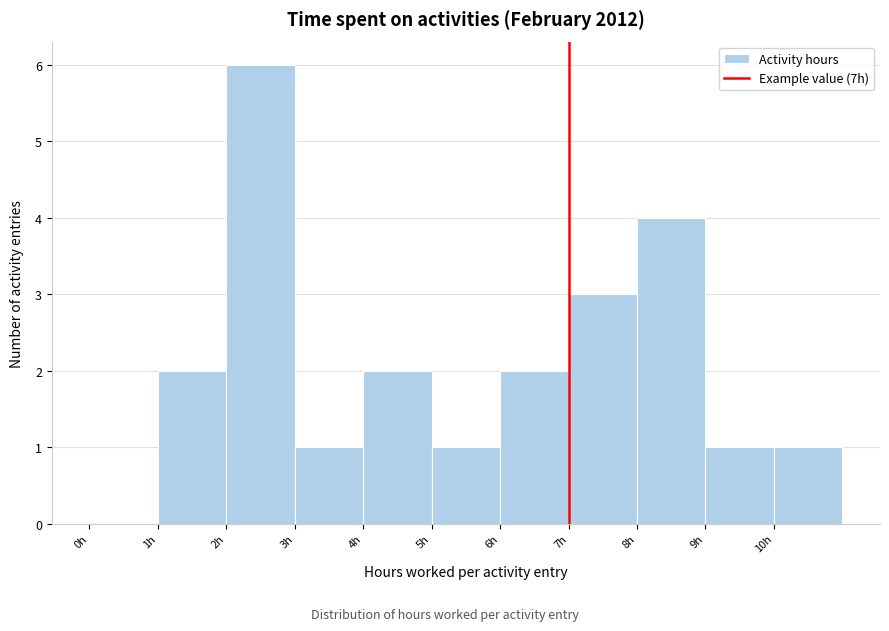

Reading left to right, transcribe this chart: for each bar, give the range it covers on the x-axis and its height. The values are not printed on the chart, so give them approximately, as read against the axis.

0 to 1: 0
1 to 2: 2
2 to 3: 6
3 to 4: 1
4 to 5: 2
5 to 6: 1
6 to 7: 2
7 to 8: 3
8 to 9: 4
9 to 10: 1
10 to 11: 1